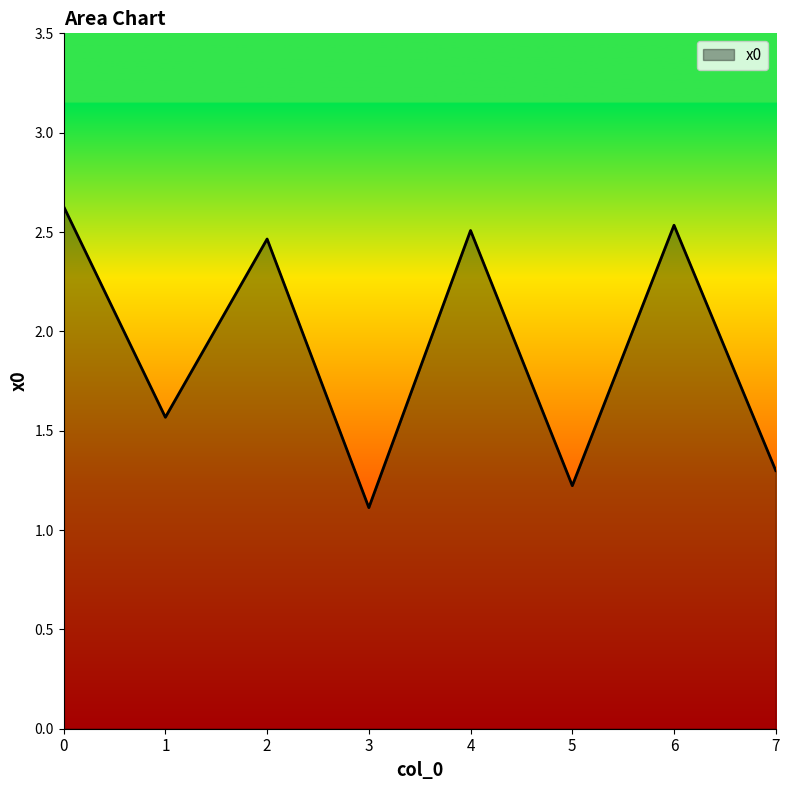

Does the chart display data point markers on the line(s)?

No